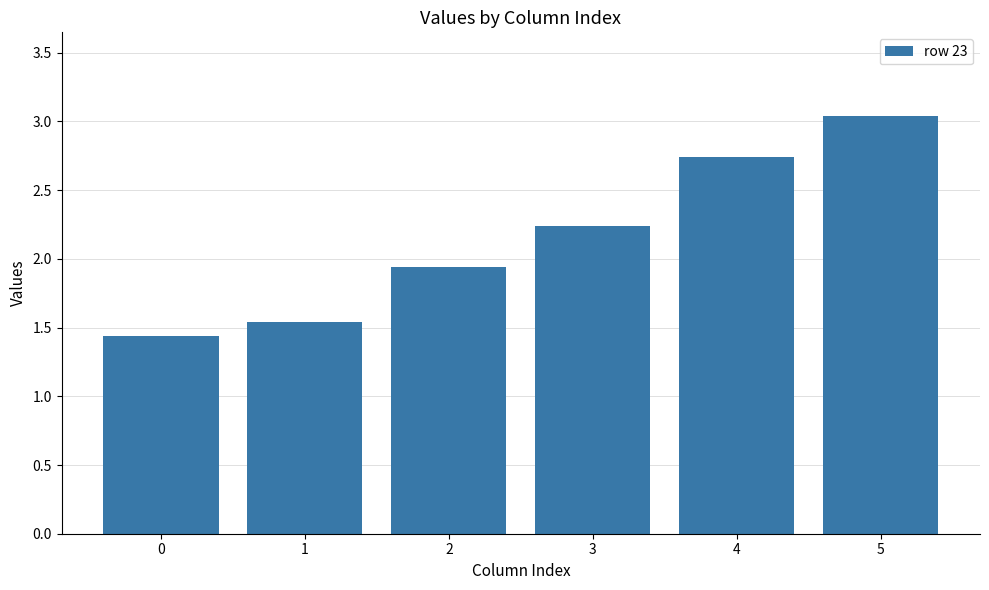

The value at 4 is 4.7. True or false?

False